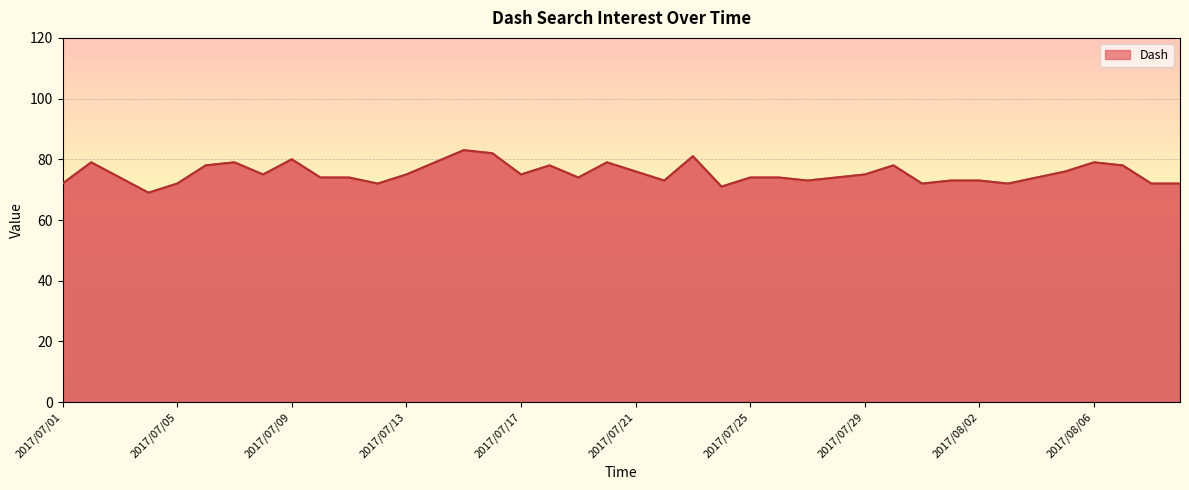

What is the smallest value displayed?

69